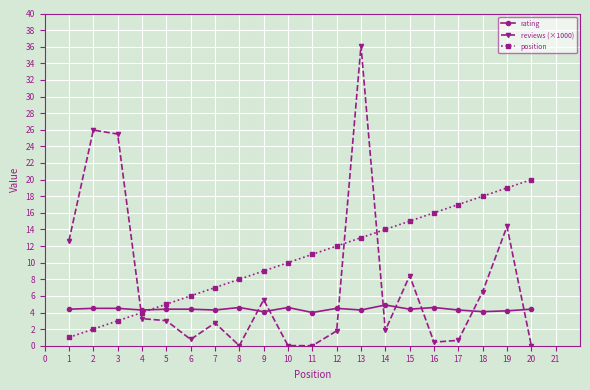

At which category is the sum across all series the highest?

13